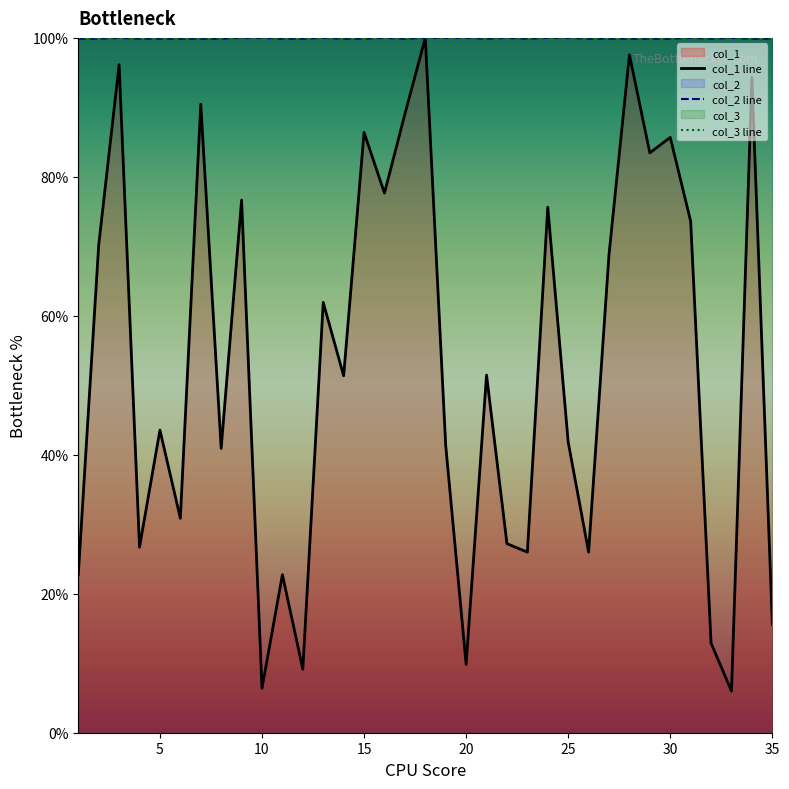

What is the highest value of the col_1 line series?

100.0